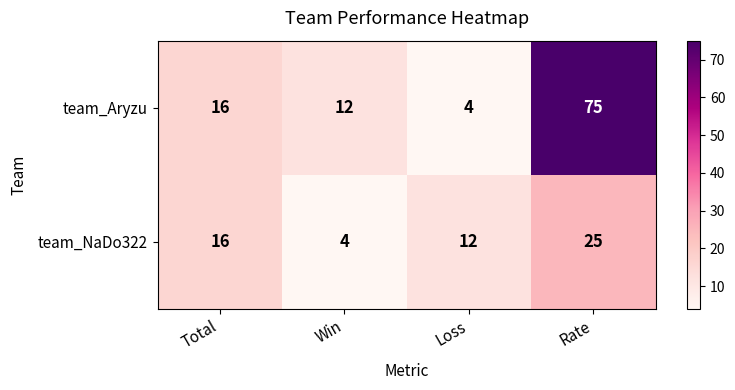

Count the number of data series in this chart.

2